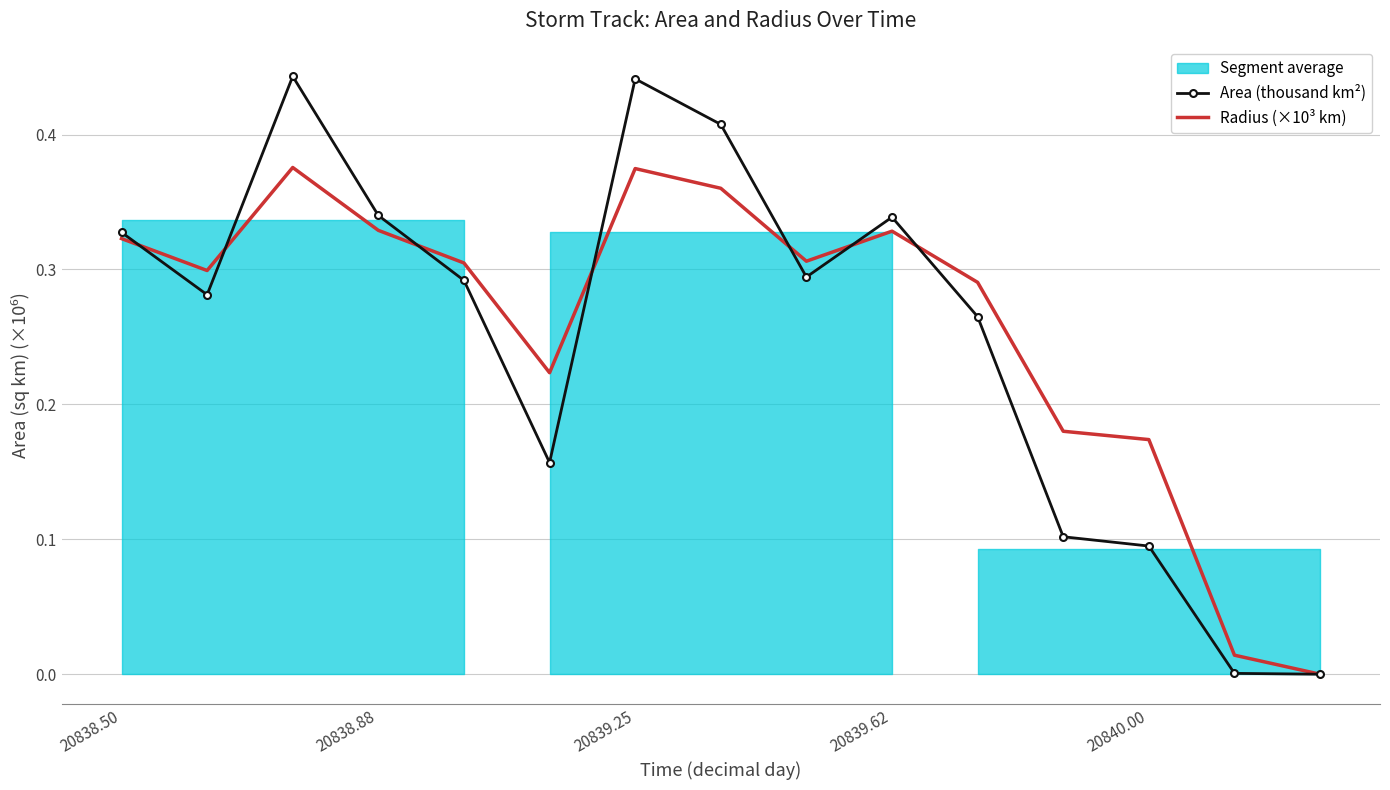

Reading left to right, transcribe all the data shown in this chart.

Area (thousand km²): 0.3	0.3	0.4	0.3	0.3	0.2	0.4	0.4	0.3	0.3	0.3	0.1	0.1	0.0	0.0
Radius (×10³ km): 0.3	0.3	0.4	0.3	0.3	0.2	0.4	0.4	0.3	0.3	0.3	0.2	0.2	0.0	0.0